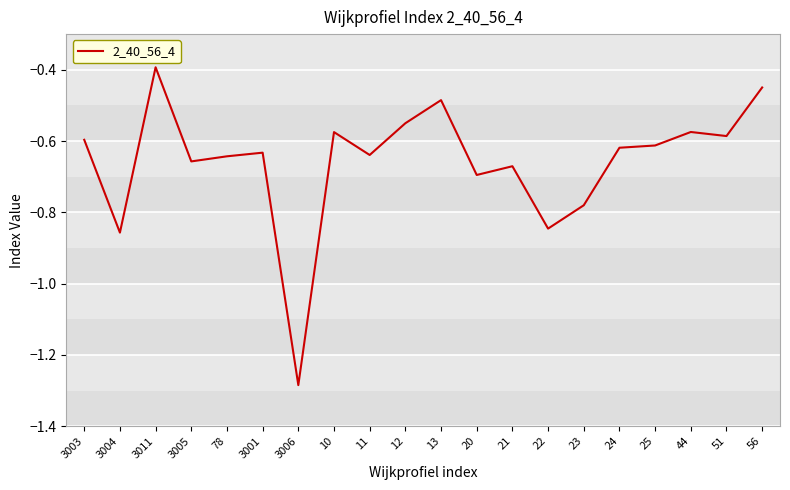

At which category does the chart reach its minimum across all series?

3006